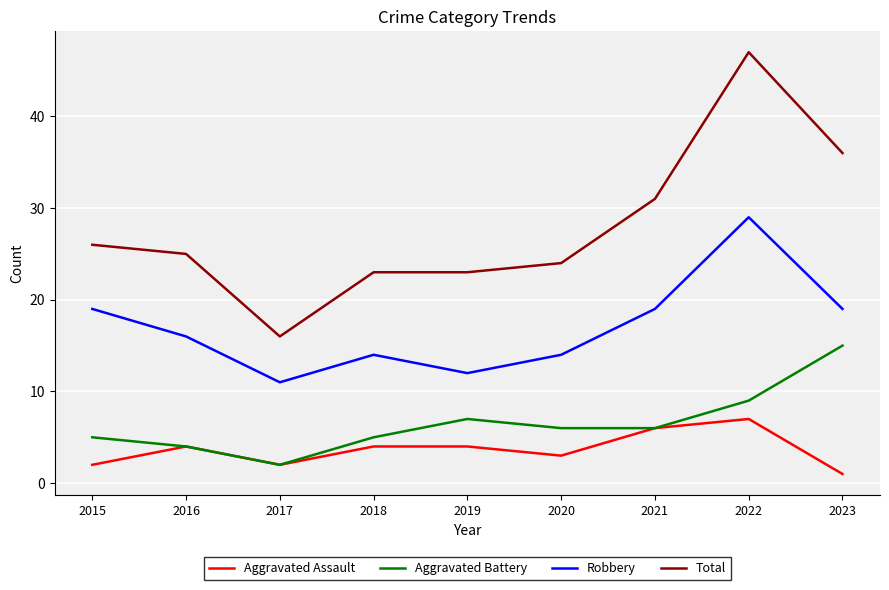

The value of Total at 2021 is 31. True or false?

True